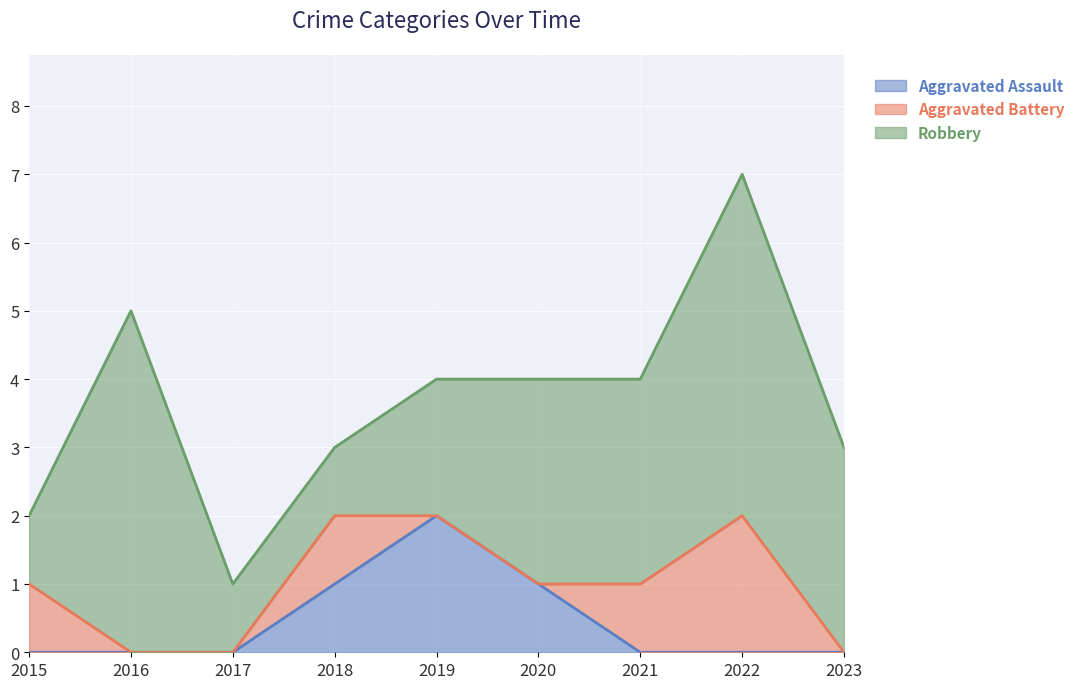

Where does the Robbery series first go above 3?

2016